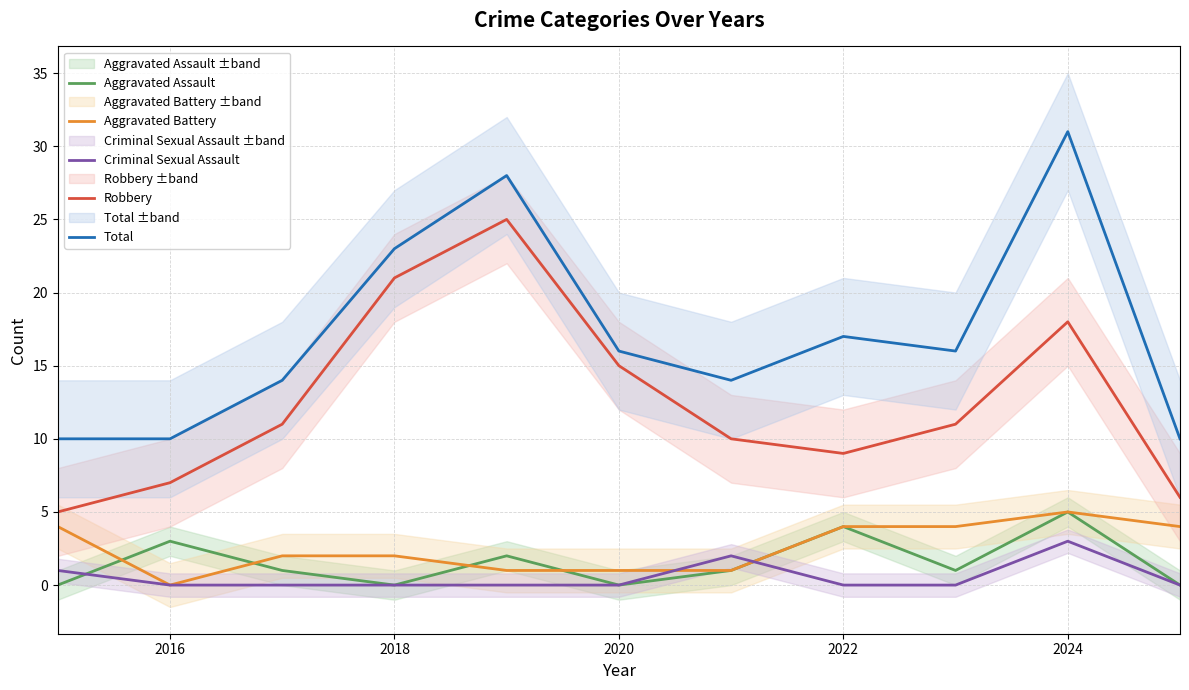

True or false: Aggravated Assault and Robbery intersect in this chart.

False